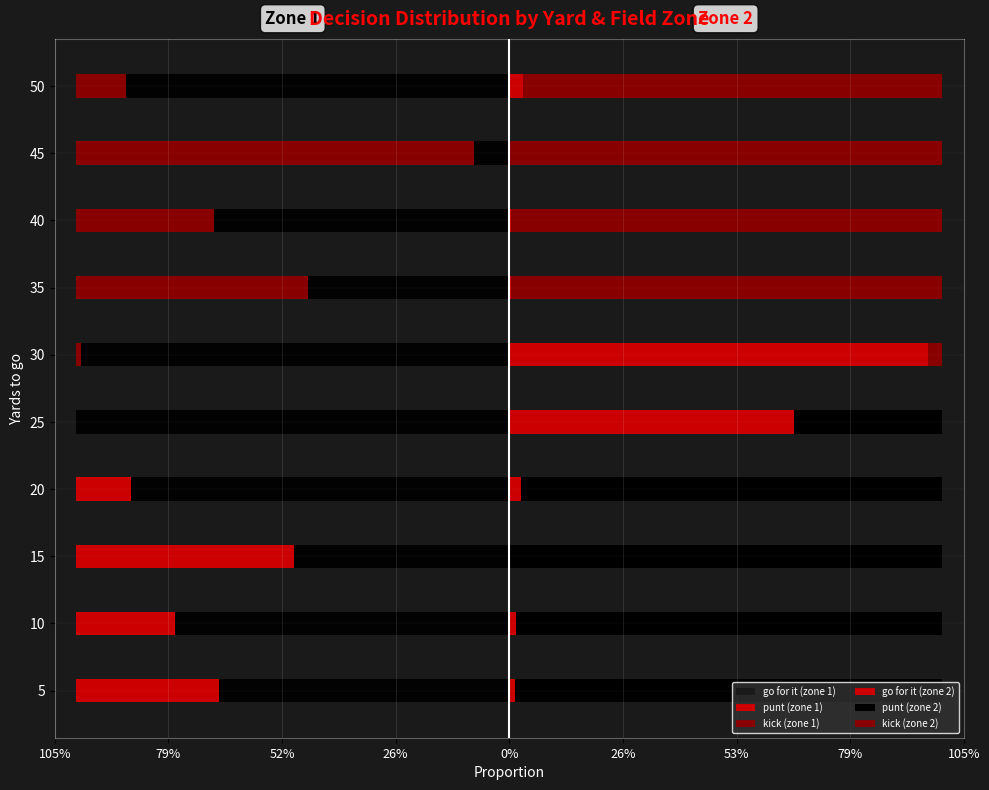

True or false: punt (zone 1) has a value of 0.3 at 40.

False